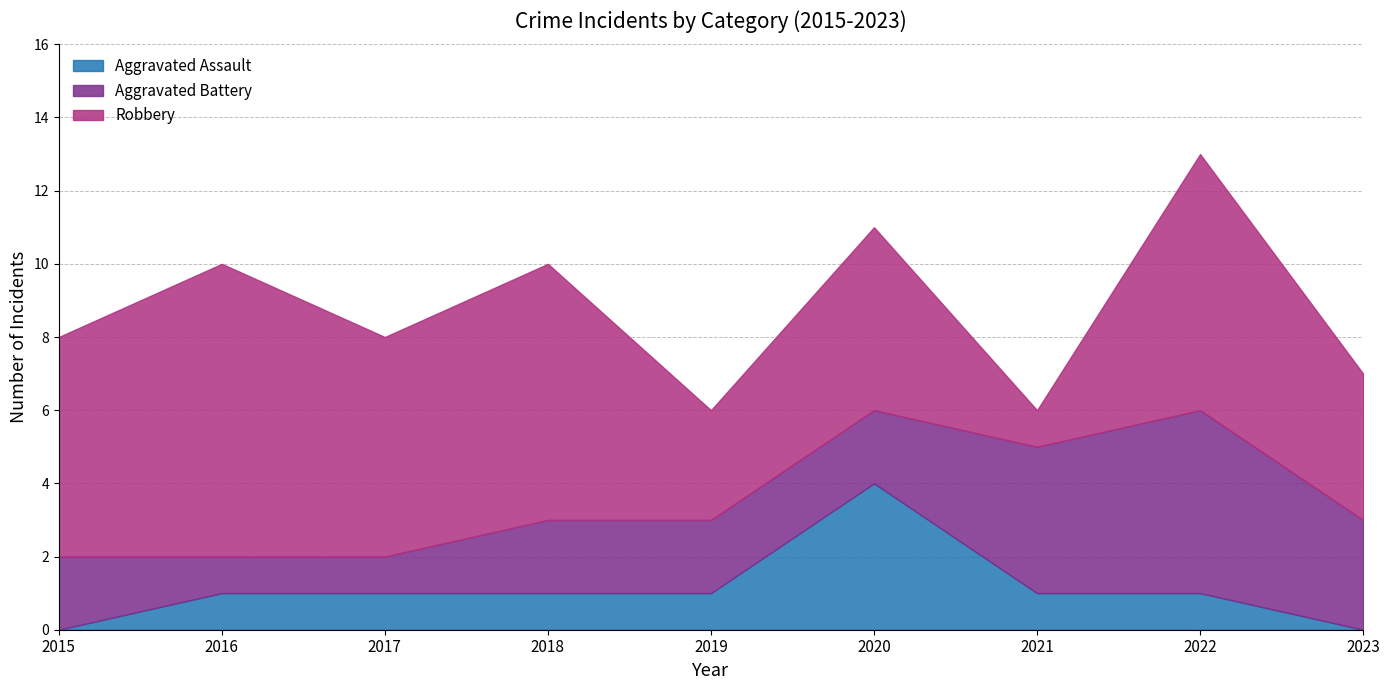

What is the value of the Aggravated Assault point at the 4th from the left?

1